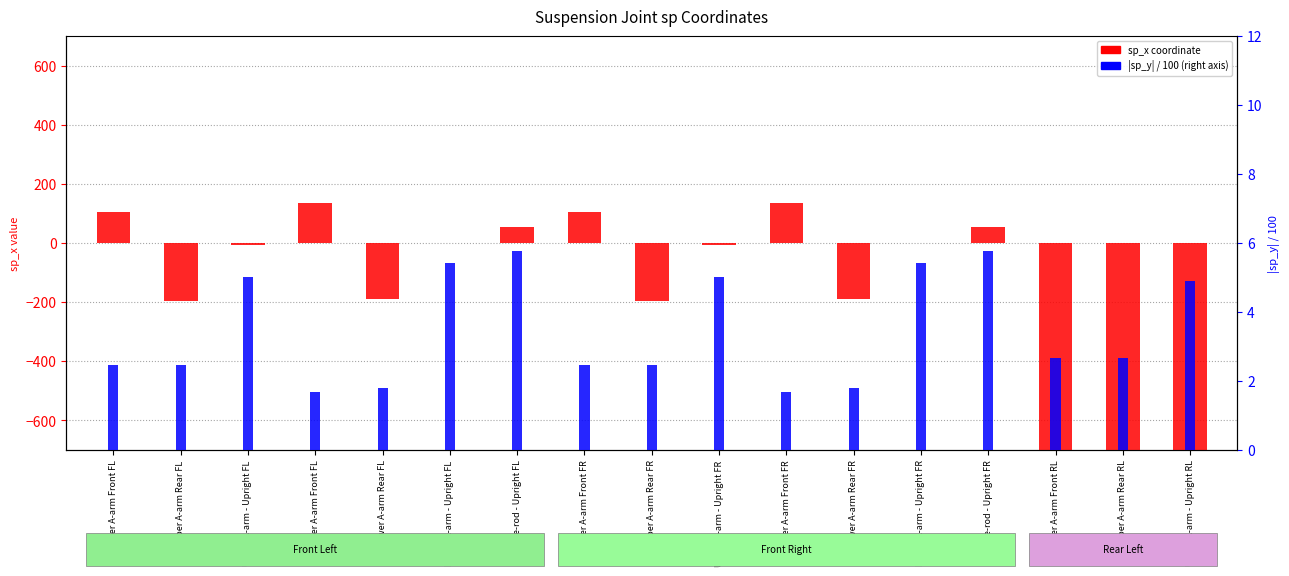

Between Upper A-arm Front FR and Upper A-arm Front RL, which series saw the biggest shift?

sp_x (col_5)